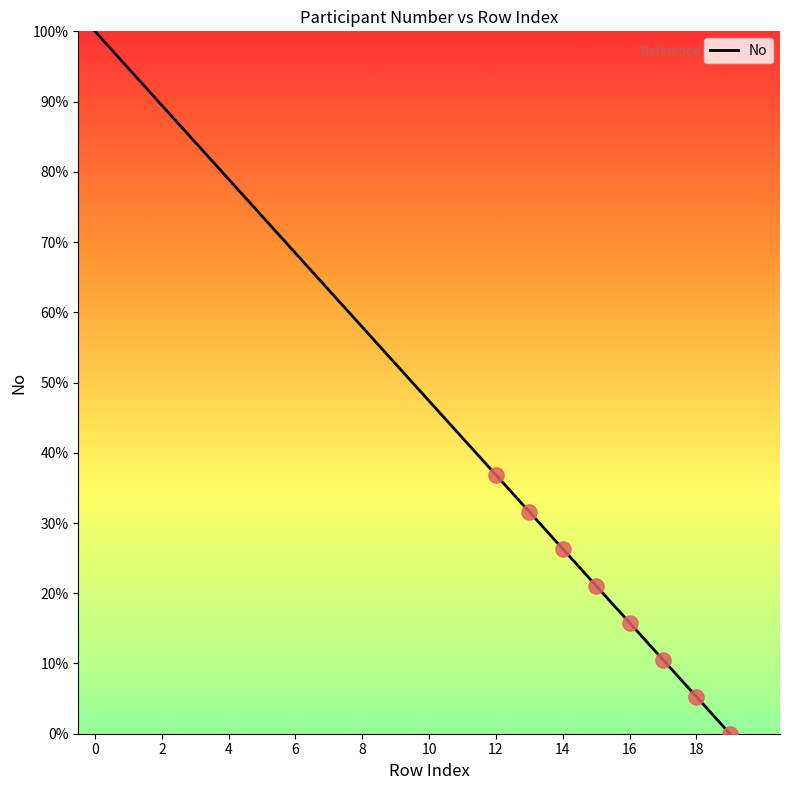

What is the maximum value shown in the chart?

100.0